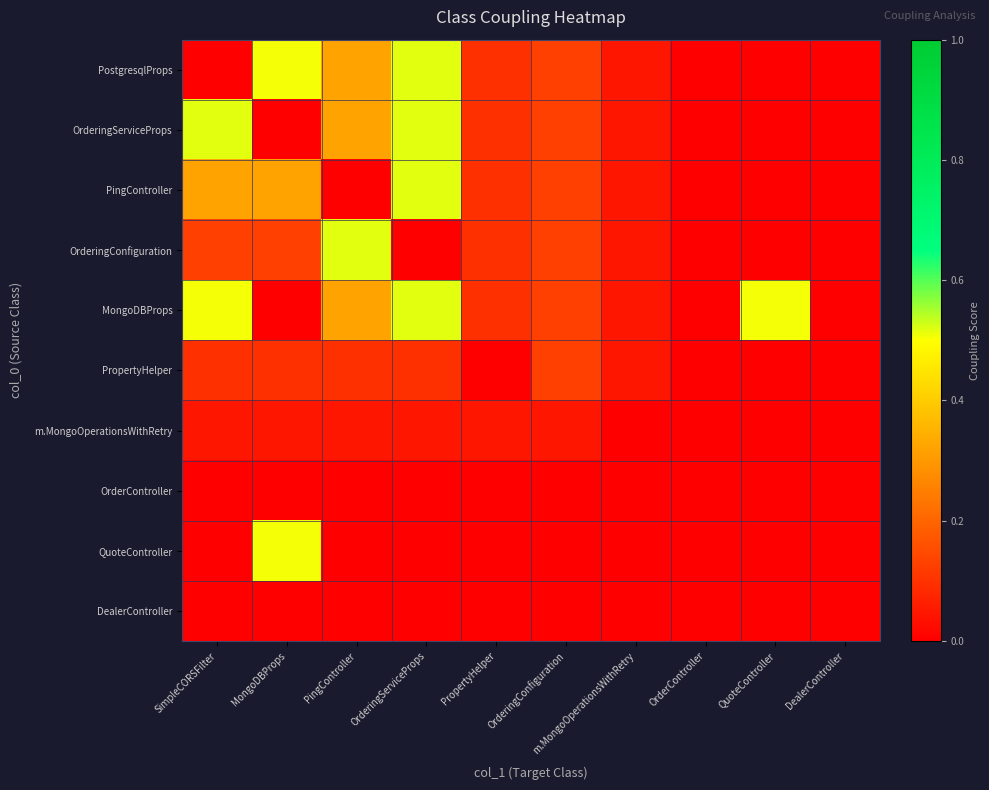

Reading left to right, transcribe all the data shown in this chart.

PostgresqlProps: SimpleCORSFilter=0.0	MongoDBProps=0.5	PingController=0.3	OrderingServiceProps=0.5	PropertyHelper=0.1	OrderingConfiguration=0.1	m.MongoOperationsWithRetry=0.0	OrderController=0.0	QuoteController=0.0	DealerController=0.0
OrderingServiceProps: SimpleCORSFilter=0.5	MongoDBProps=0.0	PingController=0.3	OrderingServiceProps=0.5	PropertyHelper=0.1	OrderingConfiguration=0.1	m.MongoOperationsWithRetry=0.0	OrderController=0.0	QuoteController=0.0	DealerController=0.0
PingController: SimpleCORSFilter=0.3	MongoDBProps=0.3	PingController=0.0	OrderingServiceProps=0.5	PropertyHelper=0.1	OrderingConfiguration=0.1	m.MongoOperationsWithRetry=0.0	OrderController=0.0	QuoteController=0.0	DealerController=0.0
OrderingConfiguration: SimpleCORSFilter=0.1	MongoDBProps=0.1	PingController=0.5	OrderingServiceProps=0.0	PropertyHelper=0.1	OrderingConfiguration=0.1	m.MongoOperationsWithRetry=0.0	OrderController=0.0	QuoteController=0.0	DealerController=0.0
MongoDBProps: SimpleCORSFilter=0.5	MongoDBProps=0.0	PingController=0.3	OrderingServiceProps=0.5	PropertyHelper=0.1	OrderingConfiguration=0.1	m.MongoOperationsWithRetry=0.0	OrderController=0.0	QuoteController=0.5	DealerController=0.0
PropertyHelper: SimpleCORSFilter=0.1	MongoDBProps=0.1	PingController=0.1	OrderingServiceProps=0.1	PropertyHelper=0.0	OrderingConfiguration=0.1	m.MongoOperationsWithRetry=0.0	OrderController=0.0	QuoteController=0.0	DealerController=0.0
m.MongoOperationsWithRetry: SimpleCORSFilter=0.0	MongoDBProps=0.0	PingController=0.0	OrderingServiceProps=0.0	PropertyHelper=0.0	OrderingConfiguration=0.0	m.MongoOperationsWithRetry=0.0	OrderController=0.0	QuoteController=0.0	DealerController=0.0
OrderController: SimpleCORSFilter=0.0	MongoDBProps=0.0	PingController=0.0	OrderingServiceProps=0.0	PropertyHelper=0.0	OrderingConfiguration=0.0	m.MongoOperationsWithRetry=0.0	OrderController=0.0	QuoteController=0.0	DealerController=0.0
QuoteController: SimpleCORSFilter=0.0	MongoDBProps=0.5	PingController=0.0	OrderingServiceProps=0.0	PropertyHelper=0.0	OrderingConfiguration=0.0	m.MongoOperationsWithRetry=0.0	OrderController=0.0	QuoteController=0.0	DealerController=0.0
DealerController: SimpleCORSFilter=0.0	MongoDBProps=0.0	PingController=0.0	OrderingServiceProps=0.0	PropertyHelper=0.0	OrderingConfiguration=0.0	m.MongoOperationsWithRetry=0.0	OrderController=0.0	QuoteController=0.0	DealerController=0.0